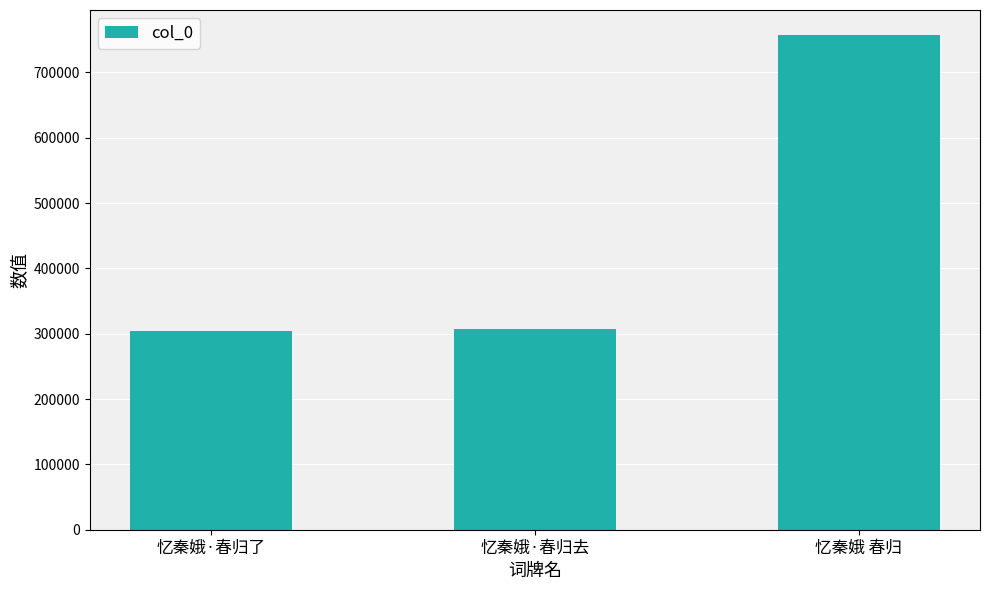

What is the sum of all values?

1368144